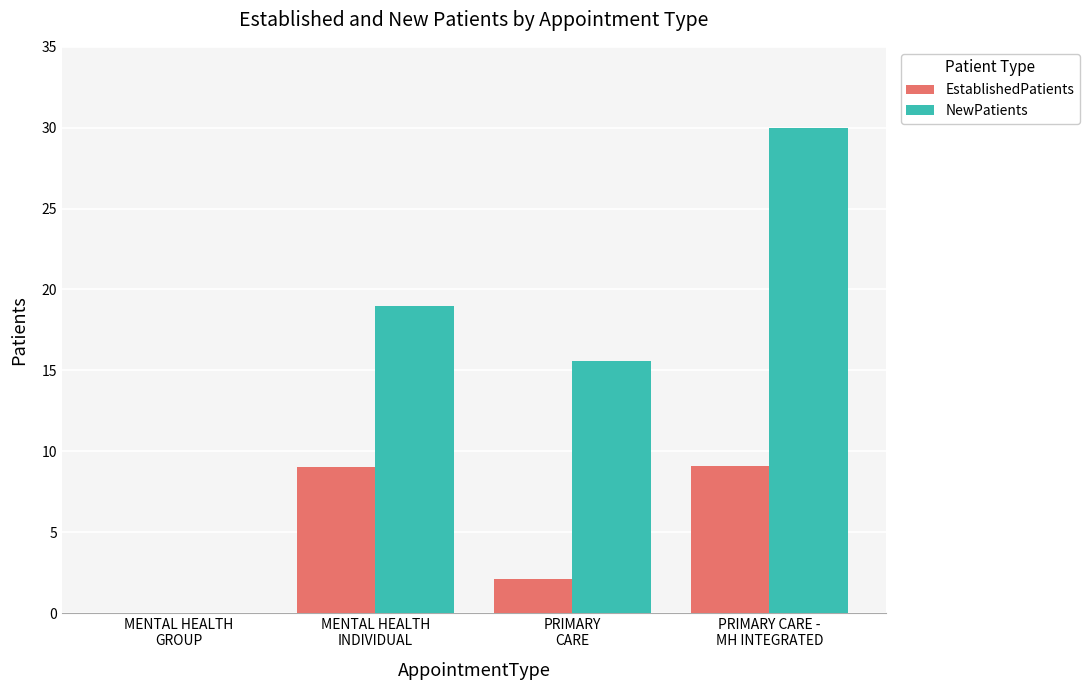

Is the value of NewPatients at PRIMARY CARE -
MH INTEGRATED greater than the value of EstablishedPatients at MENTAL HEALTH
GROUP?

Yes